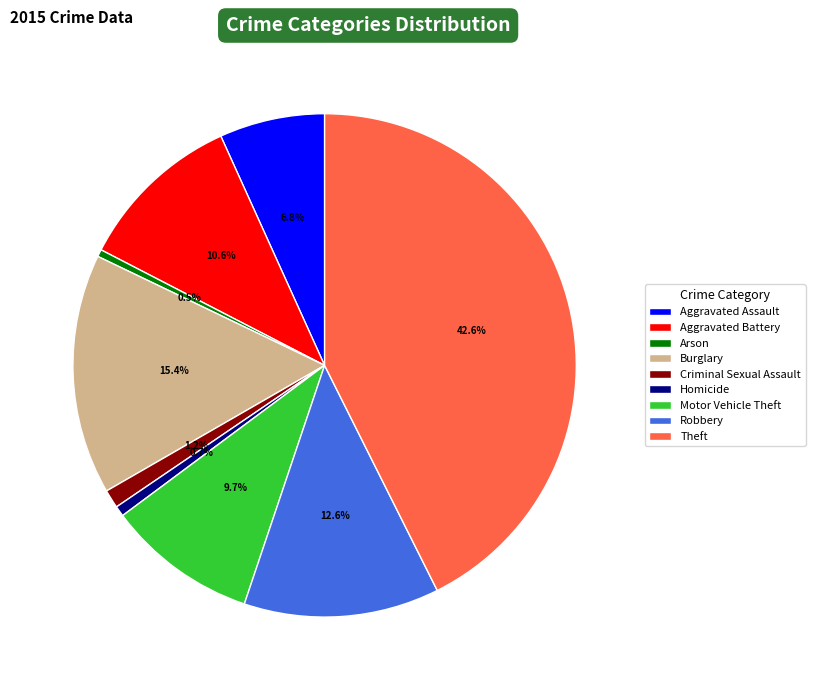

Which slice is the largest?

Theft